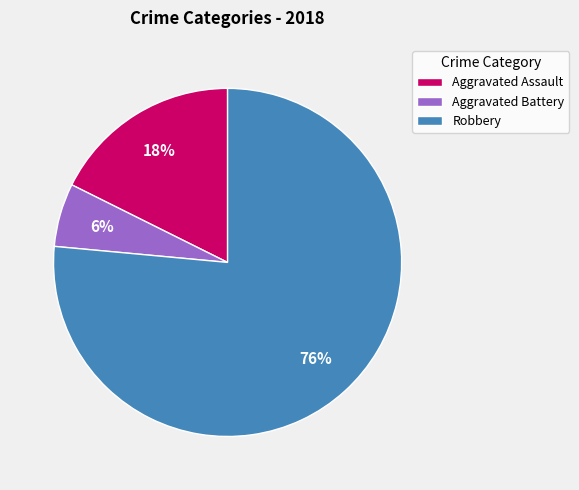

Which has a higher value, Aggravated Battery or Aggravated Assault?

Aggravated Assault